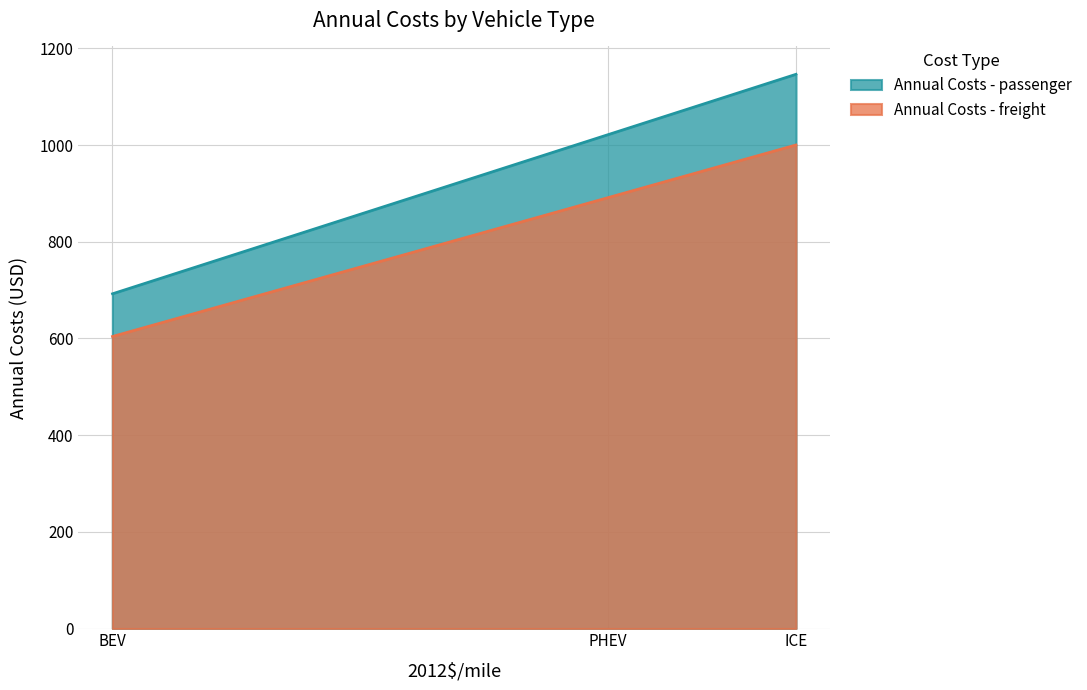

Count the number of categories in the chart.

3